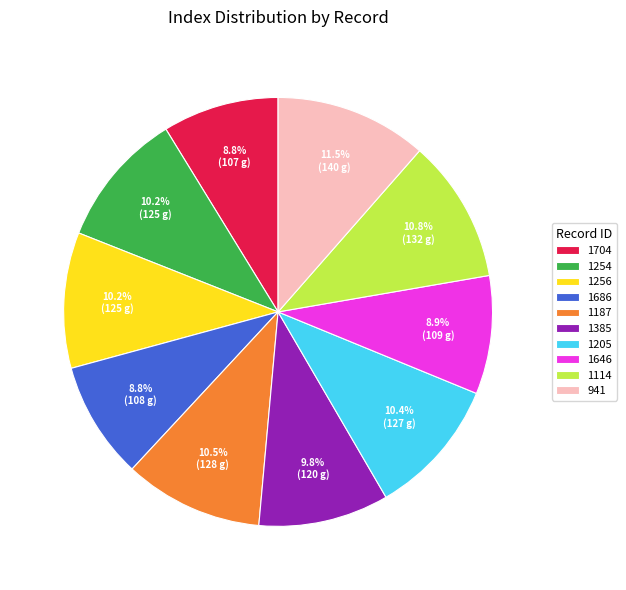

Approximately how many times larger is the value at 1704 compared to 1385?

0.9